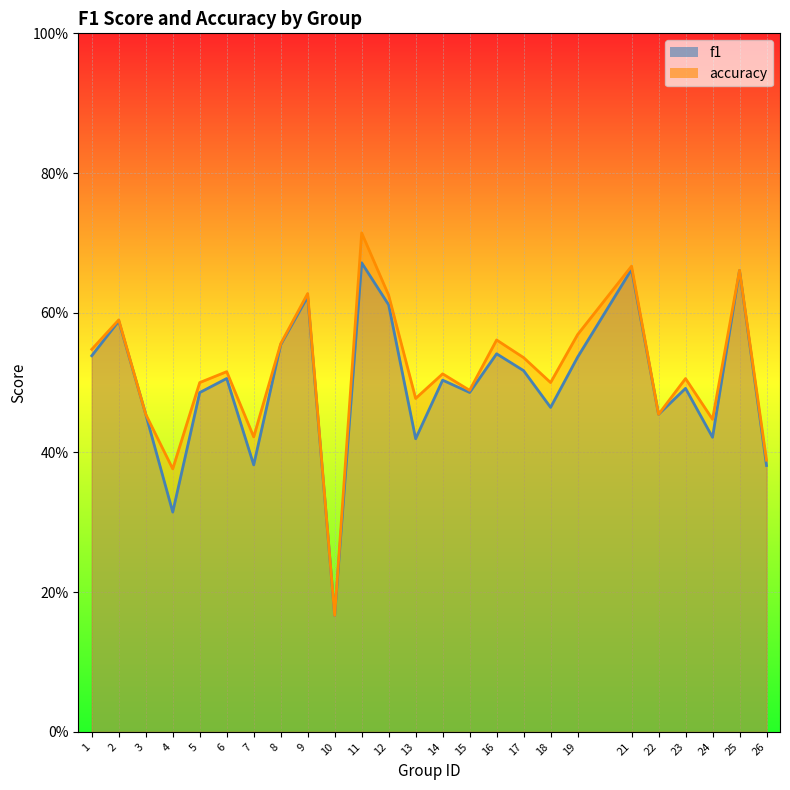

The f1 series shows 0.4 at 7. True or false?

True